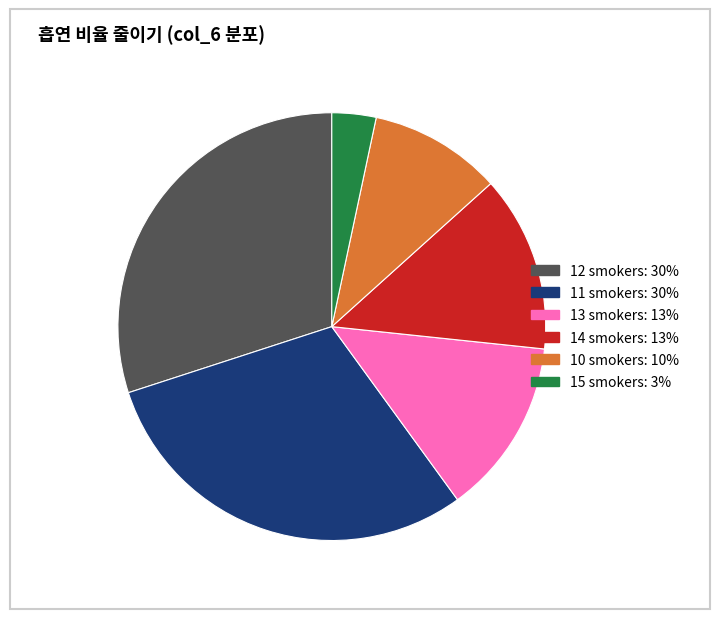

Is there a majority slice in this chart?

No